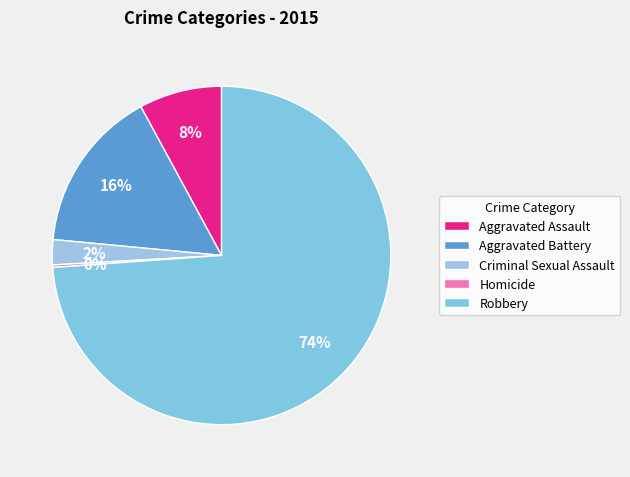

What is the change in value from Criminal Sexual Assault to Robbery?

+298